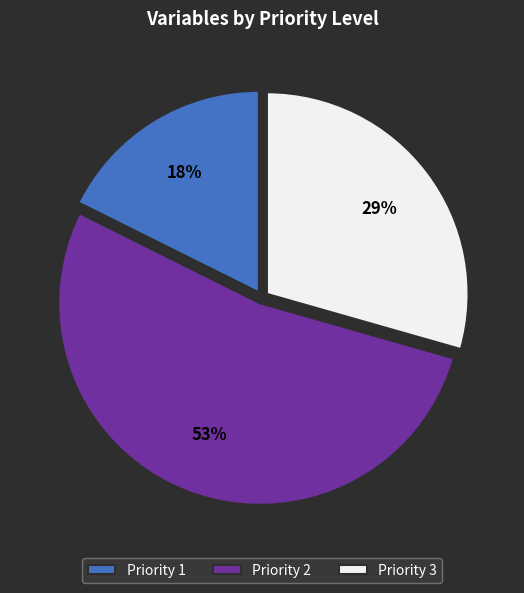

What is the ratio of the value at Priority 2 to the value at Priority 3?

1.8